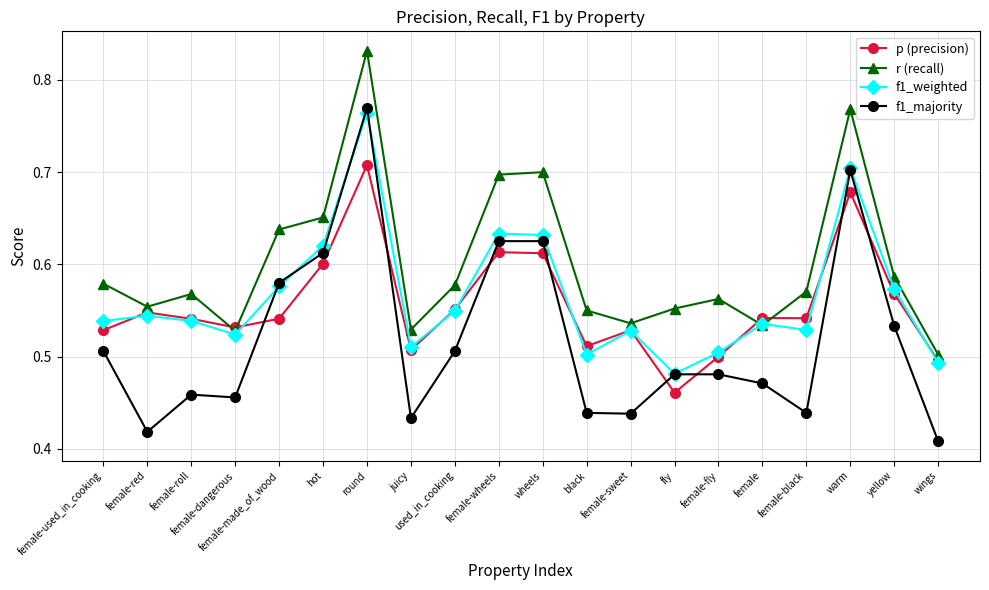

In r (recall), how many points are lower than both neighbors (excluding endpoints)?

5